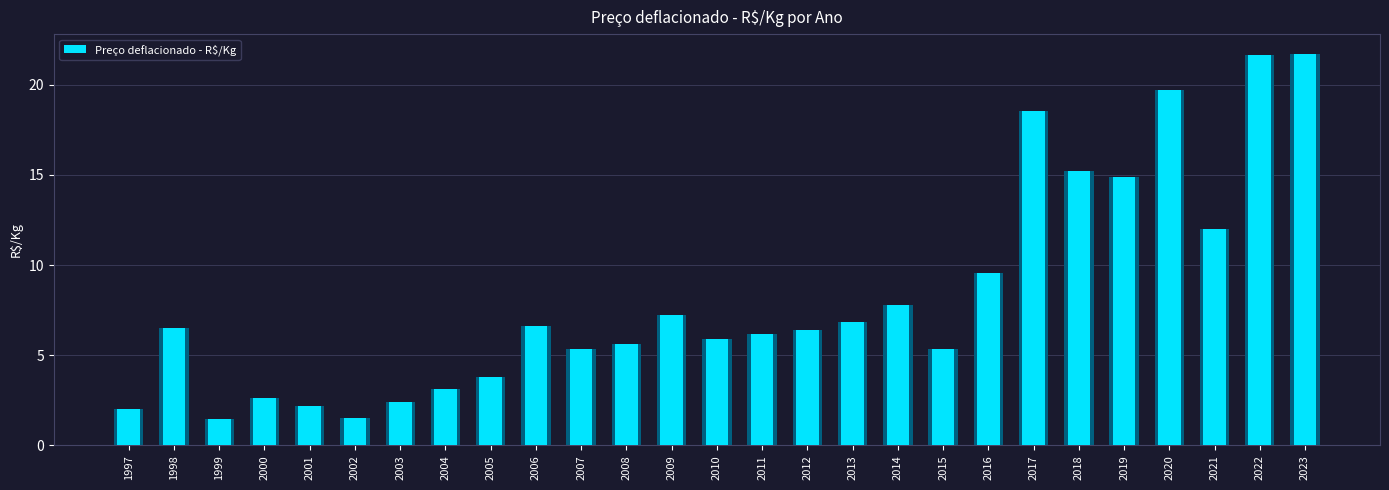

The chart shows a value of 1.5 at 1999. True or false?

True